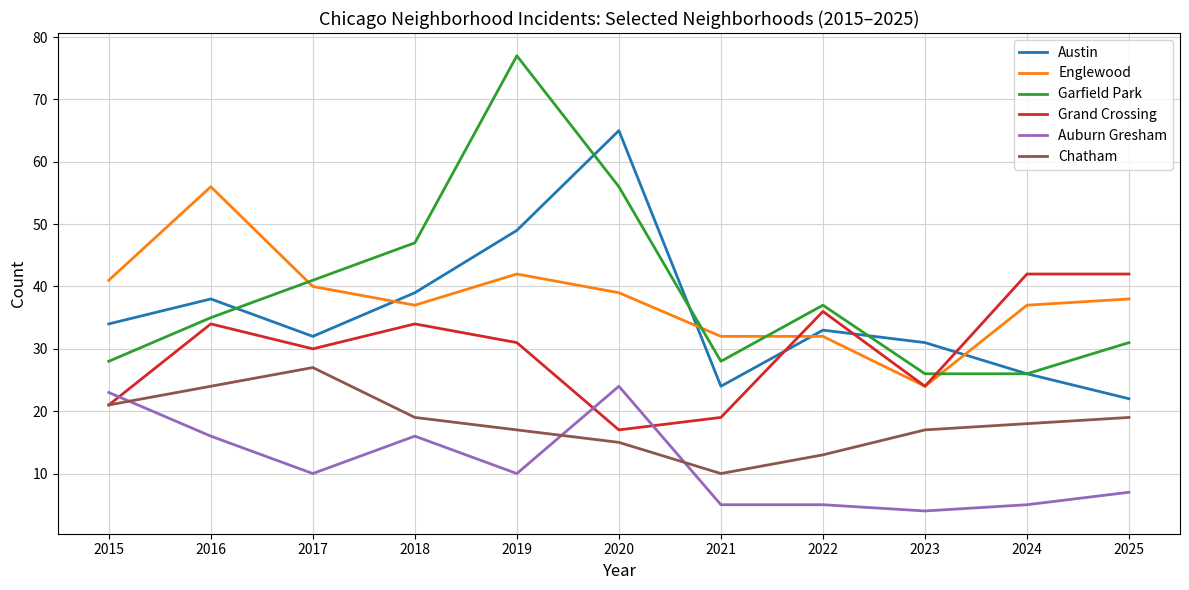

Rank the series by their maximum value, from lowest to highest.

Auburn Gresham, Chatham, Grand Crossing, Englewood, Austin, Garfield Park